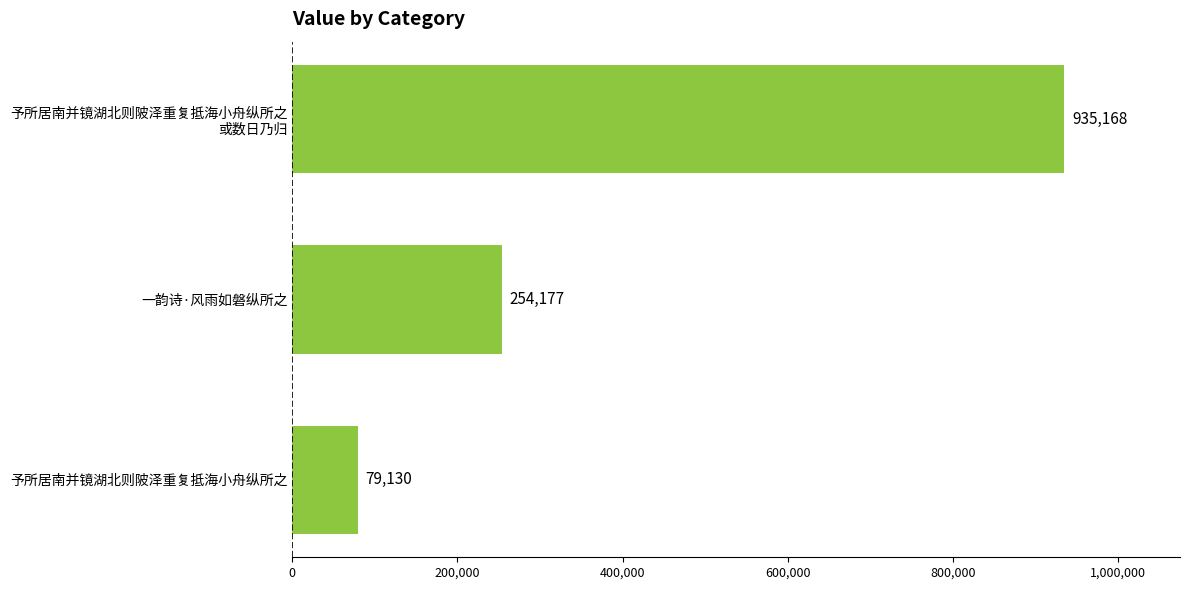

What is the difference between the maximum and minimum values?

856038